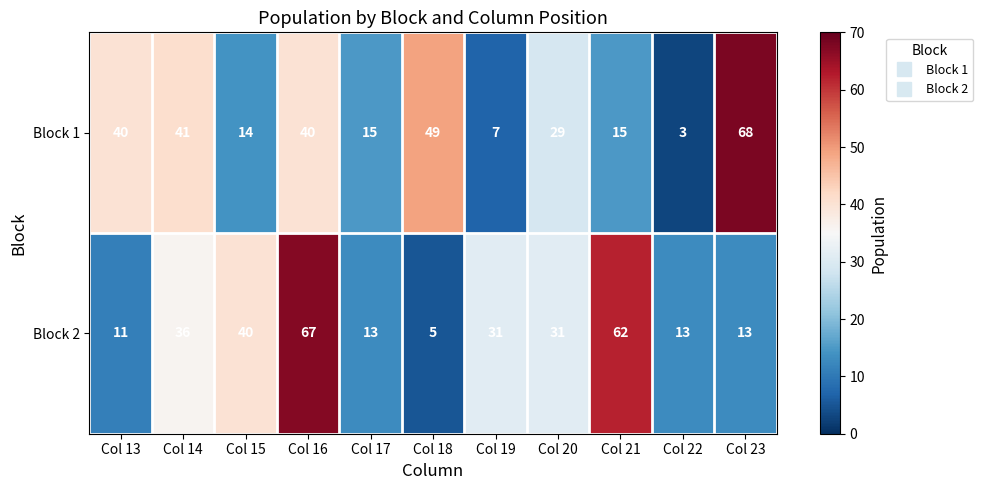

Between Col 15 and Col 19, which series saw the biggest shift?

Block 2